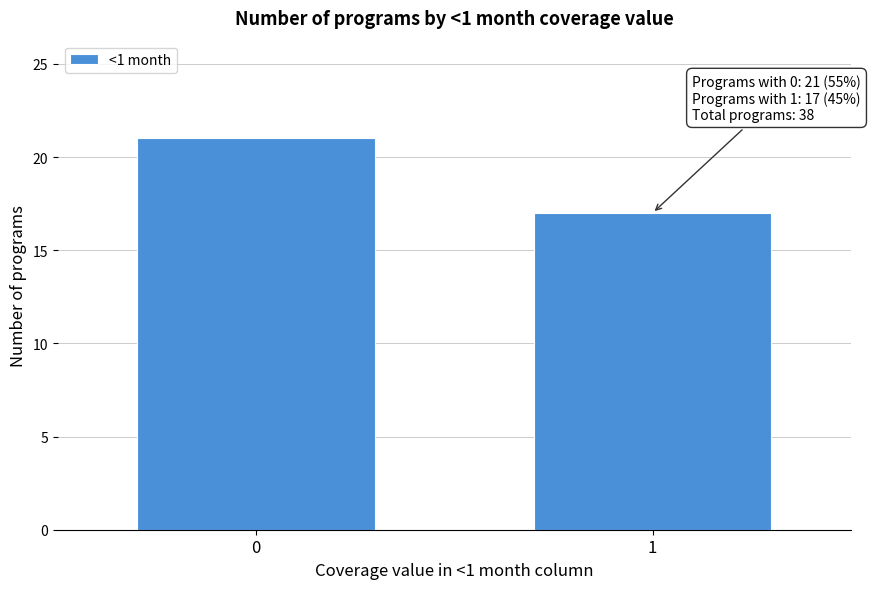

Reading right to left, extract all data points from this chart.

1=17	0=21